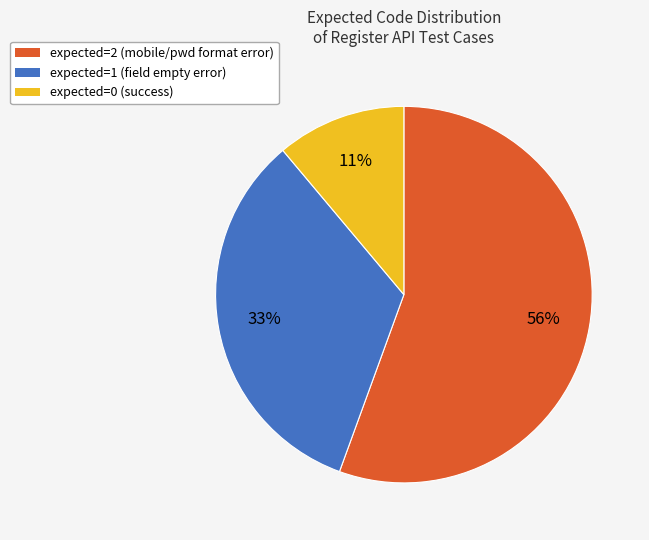

Does expected=1 account for over 50% of the chart?

No